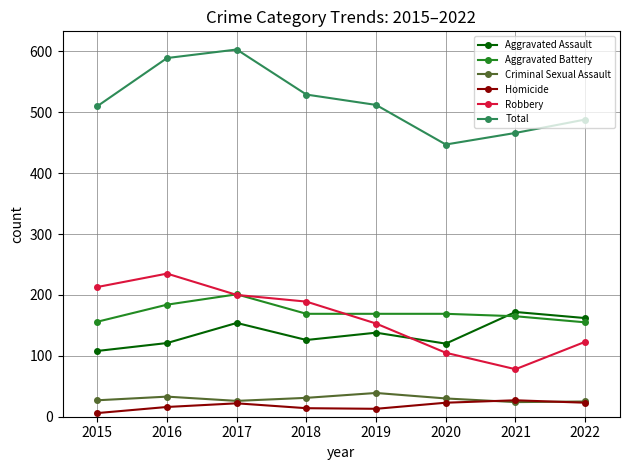

Is the value of Robbery at 2018 greater than the value of Total at 2020?

No